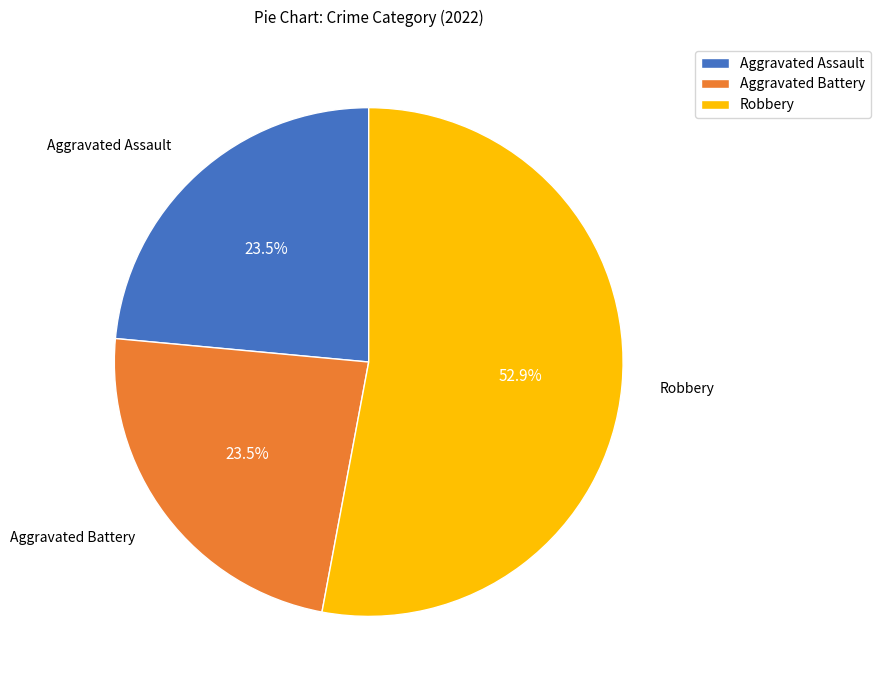

Combined, what portion of the pie is Robbery and Aggravated Assault?

76.5%